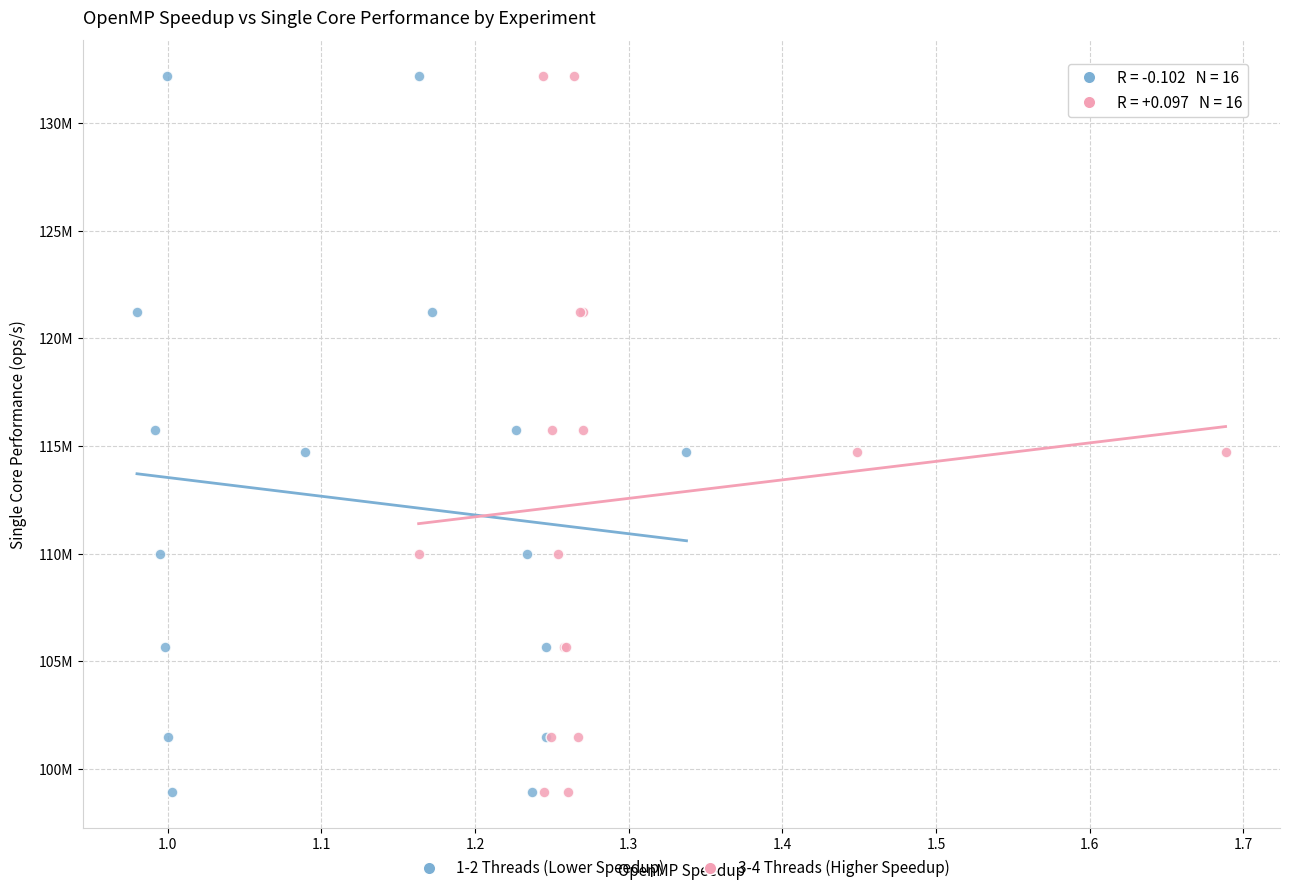

What are all the series names shown in the legend?

1-2 Threads (Lower Speedup), 3-4 Threads (Higher Speedup)